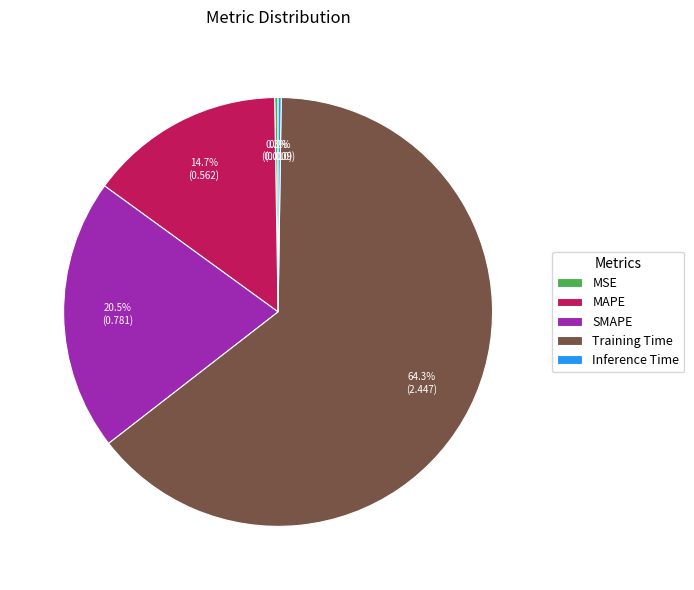

To the nearest percent, what portion does Training Time represent?

64%